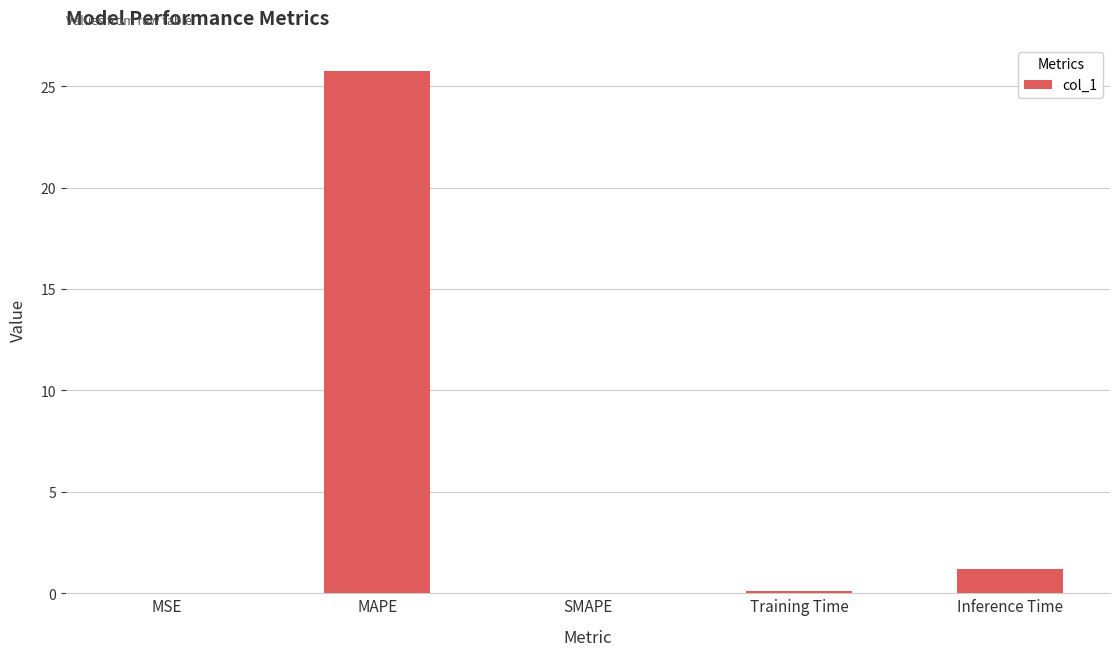

Read the value at MAPE.

25.7